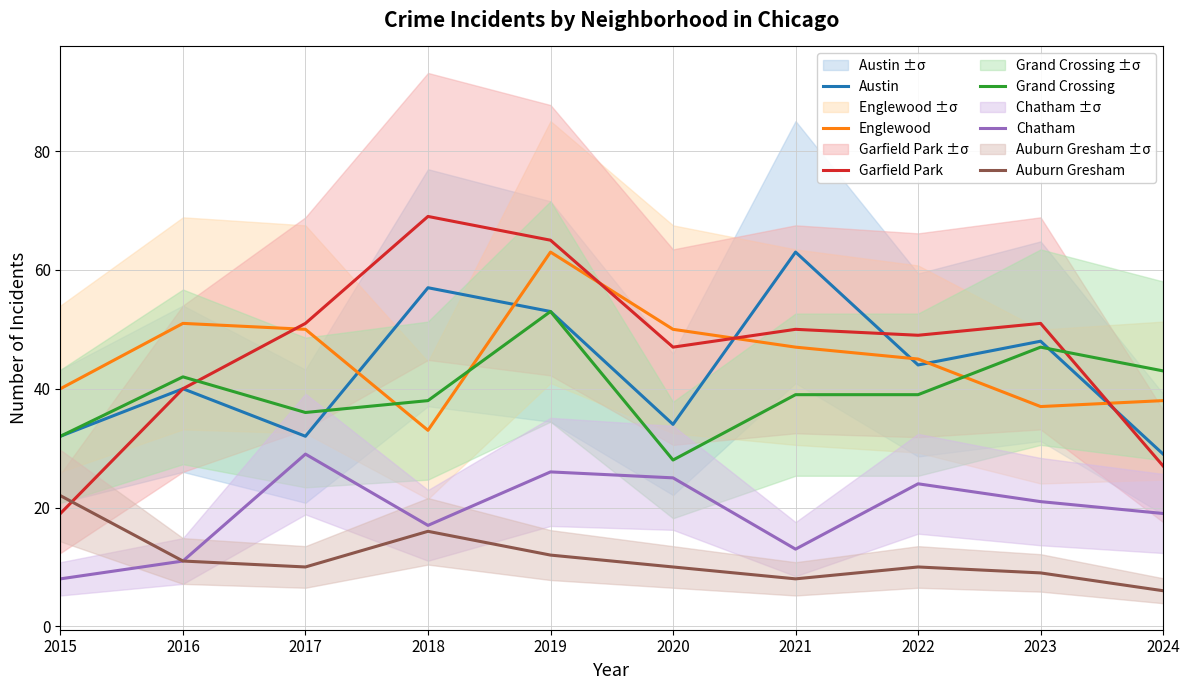

How many data points in Chatham are less than 21?

5